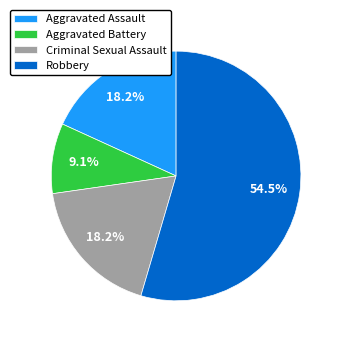

Combined, what portion of the pie is Robbery and Criminal Sexual Assault?

72.7%